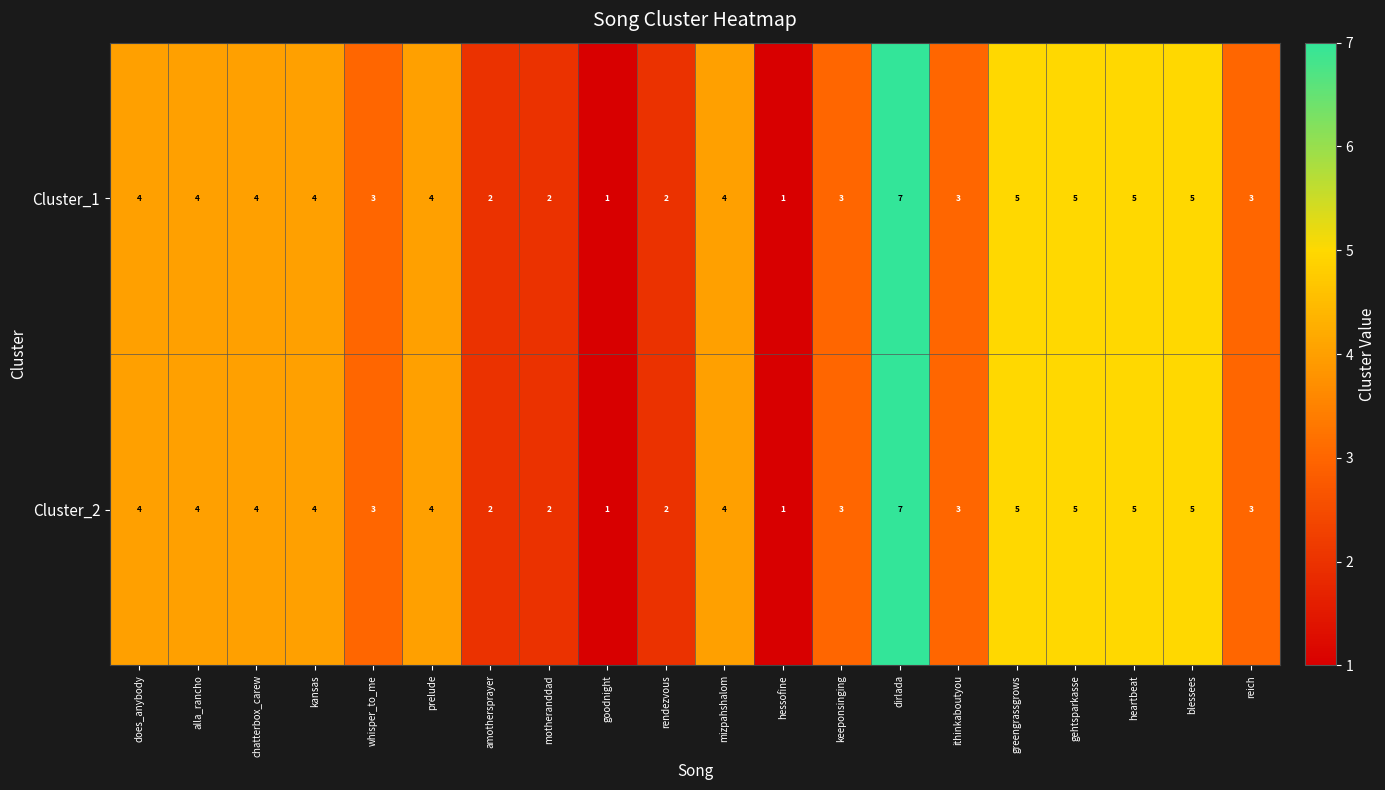

Count the Cluster_1 values in the range 3 to 5.

14